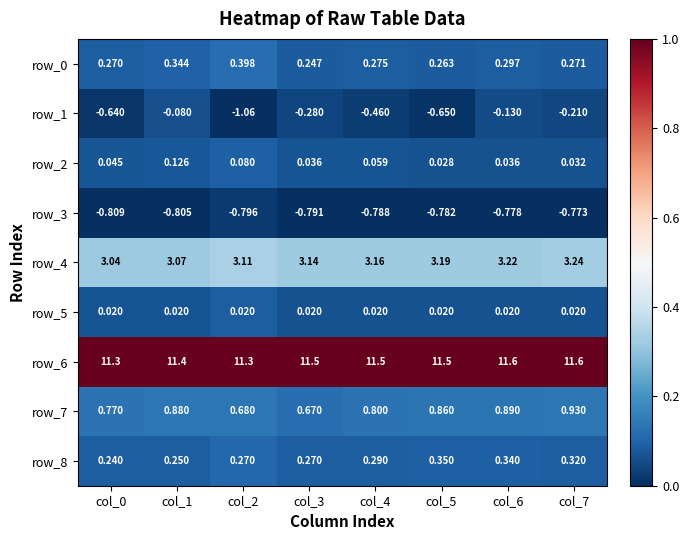

At how many categories does at least one series exceed 0?

8